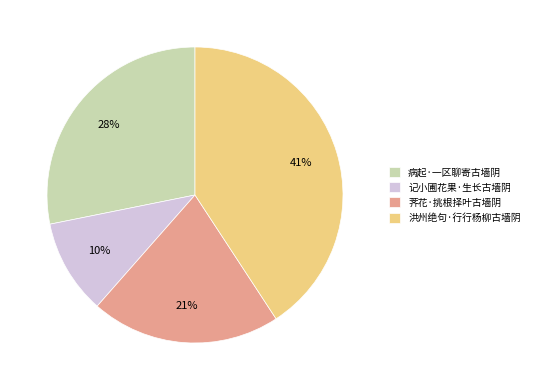

Which has a higher value, 洪州绝句·行行杨柳古墙阴 or 荠花·挑根择叶古墙阴?

洪州绝句·行行杨柳古墙阴